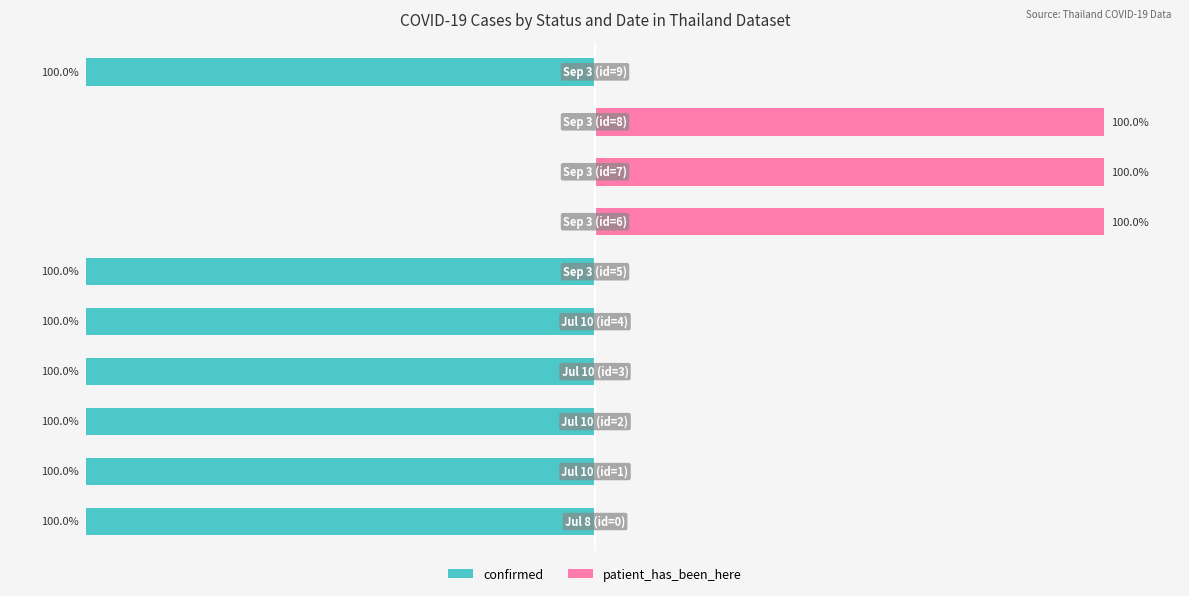

What is the value of the confirmed bar at the 2nd from the left?

-100